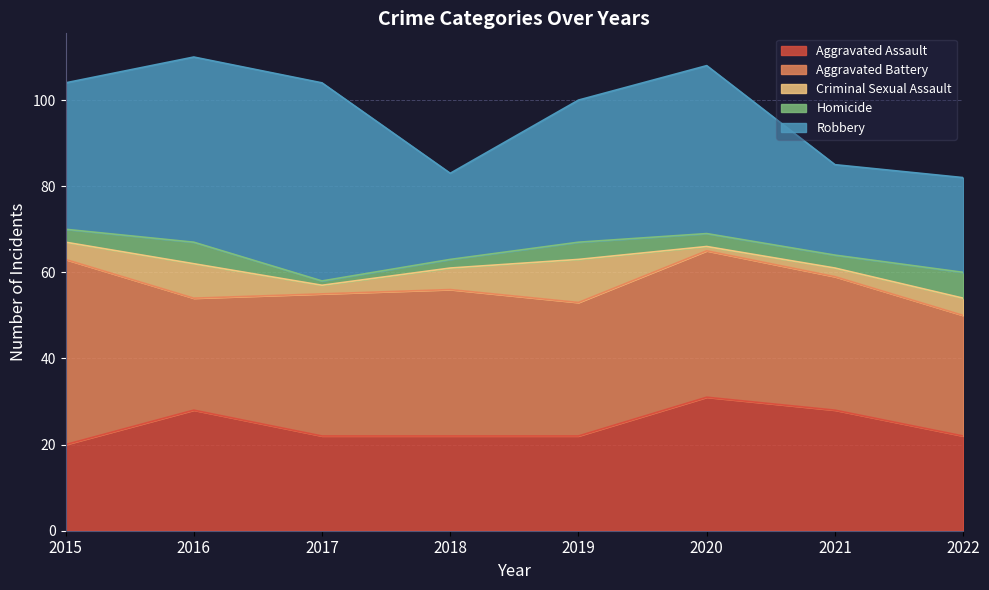

True or false: Robbery and Criminal Sexual Assault intersect in this chart.

False